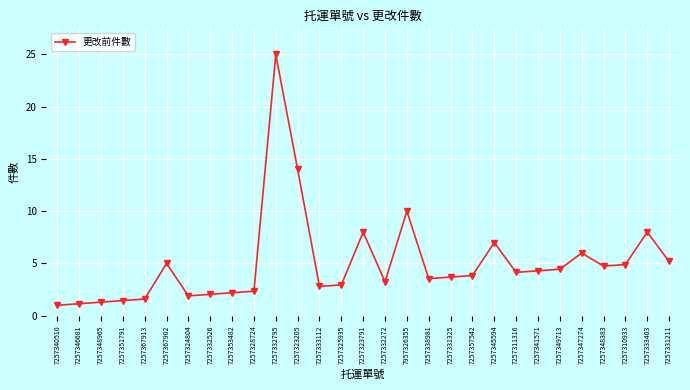

What is the difference between the maximum and minimum values?

24.0